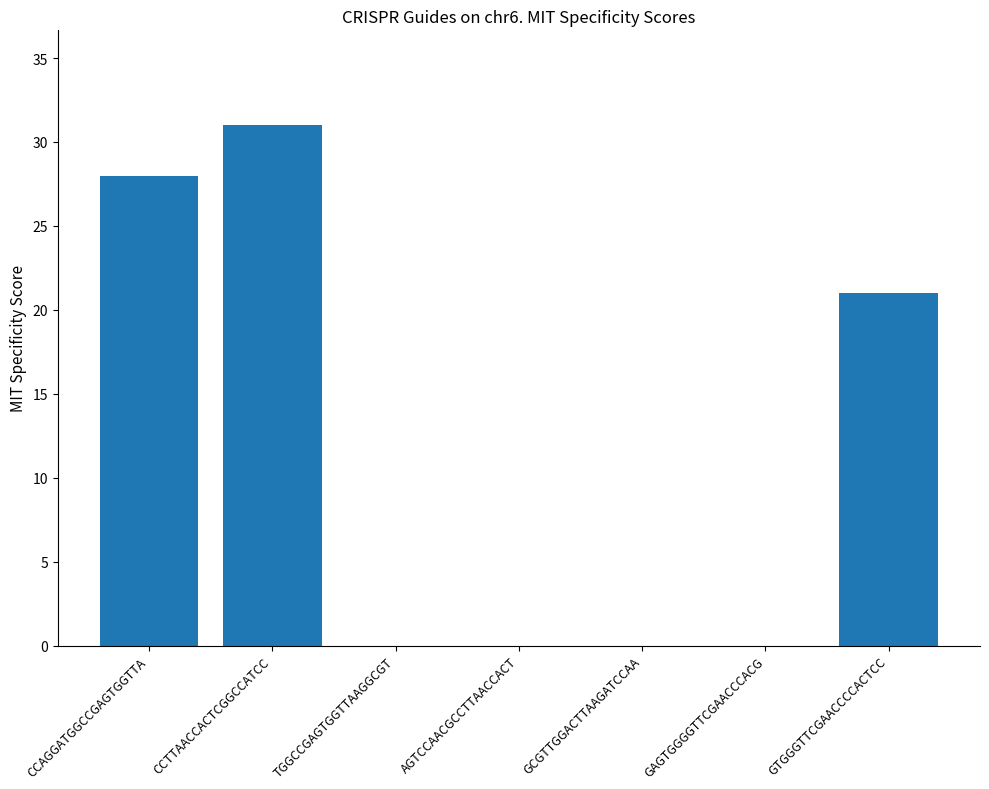

Reading left to right, transcribe all the data shown in this chart.

CCAGGATGGCCGAGTGGTTA=28	CCTTAACCACTCGGCCATCC=31	TGGCCGAGTGGTTAAGGCGT=0	AGTCCAACGCCTTAACCACT=0	GCGTTGGACTTAAGATCCAA=0	GAGTGGGGTTCGAACCCACG=0	GTGGGTTCGAACCCCACTCC=21